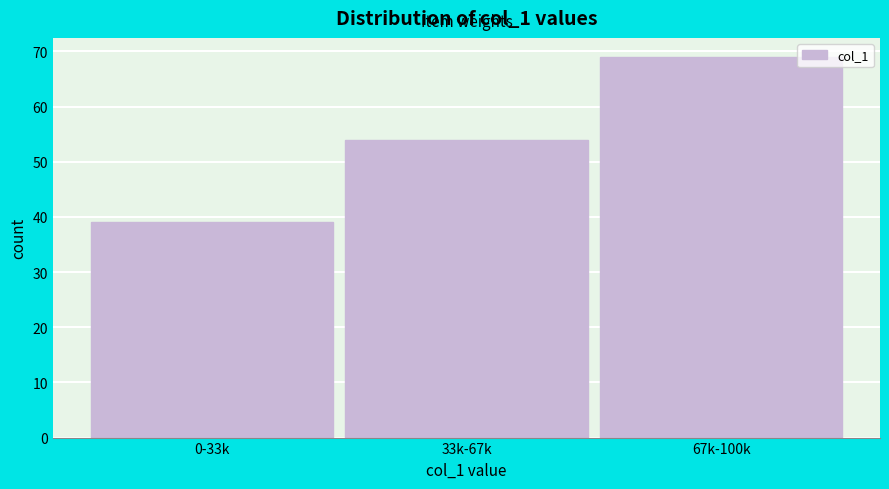

Reading left to right, transcribe all the data shown in this chart.

39	54	69